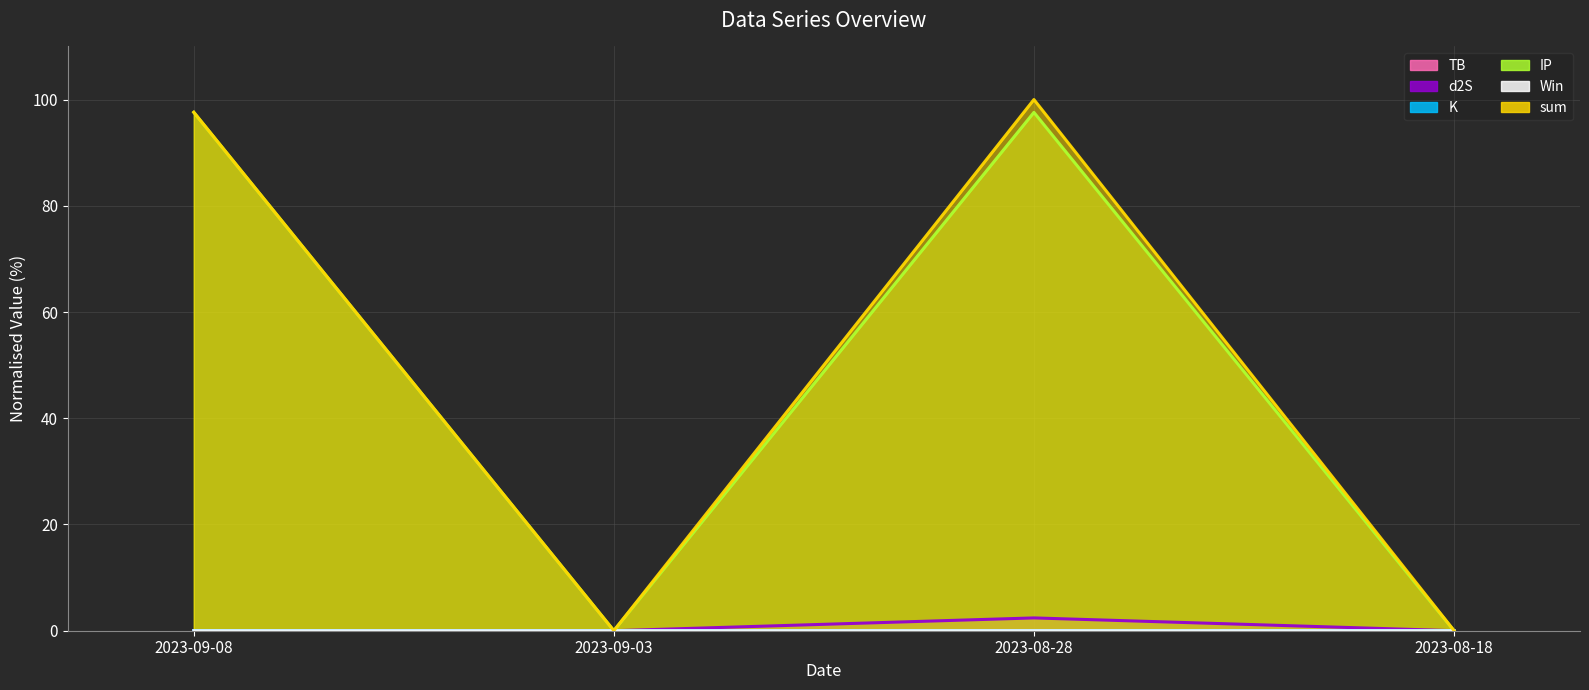

What position from the left is 2023-08-18?

4